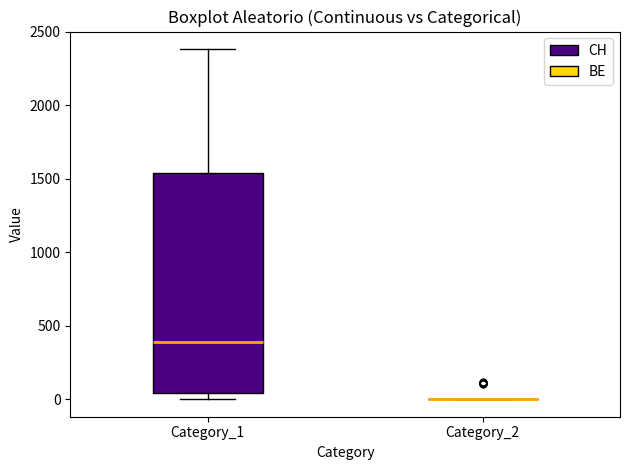

Reading left to right, transcribe this box plot: for each box, give where its median line is, the range the box spans, and where its two whiskers end, as read against the y-axis. The values are not printed on the chart, so give them approximately, as read against the axis.

Category_1: median 400, box 50 to 1550, whiskers 0 to 2400
Category_2: box collapsed to a line at 0, whiskers 0 to 0